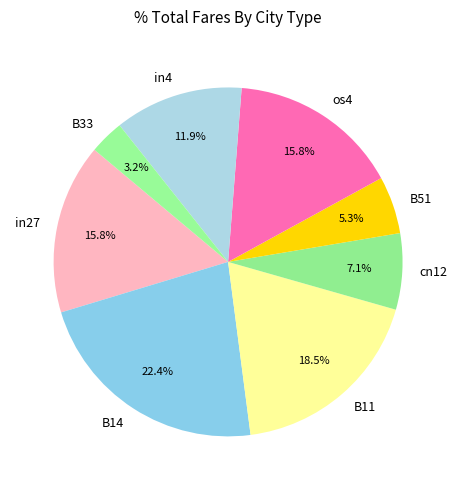

Count the number of slices in the pie.

8